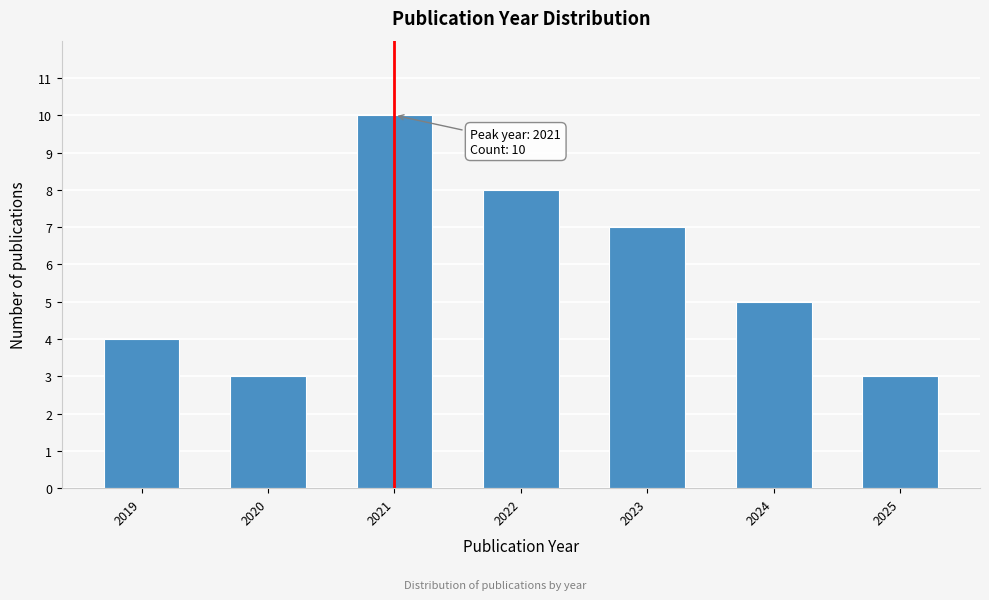

Reading left to right, list all the values displayed in this chart.

2019=4	2020=3	2021=10	2022=8	2023=7	2024=5	2025=3